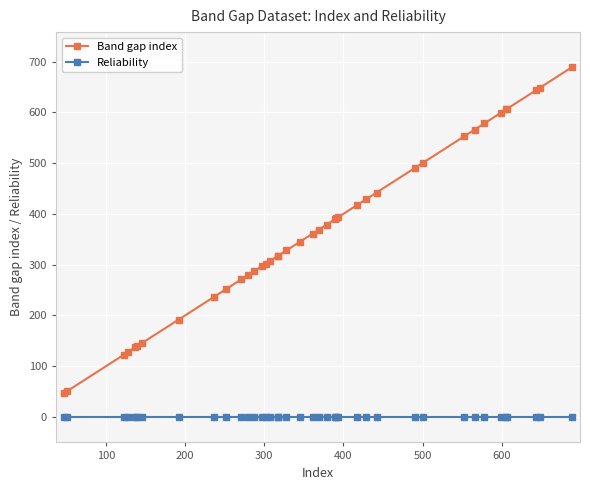

Which series has the largest total across all categories?

Band gap index